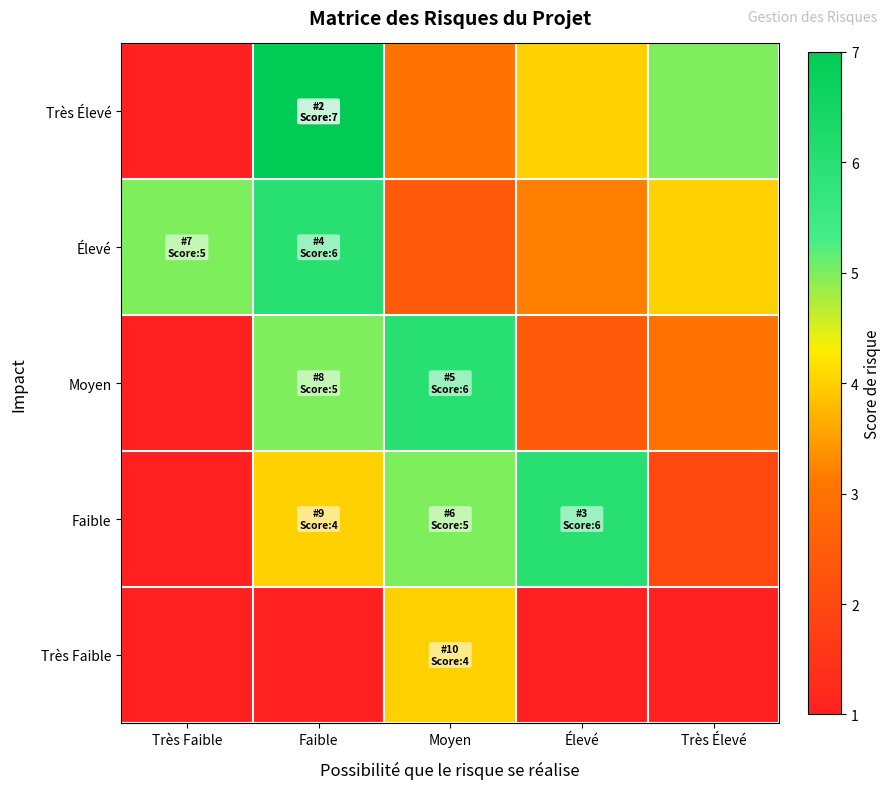

Reading left to right, extract all data points from this chart.

Très Faible: Très Faible=0.2	Faible=0.4	Moyen=4.0	Élevé=0.8	Très Élevé=1.0
Faible: Très Faible=0.4	Faible=4.0	Moyen=5.0	Élevé=6.0	Très Élevé=2.0
Moyen: Très Faible=0.6	Faible=5.0	Moyen=6.0	Élevé=2.4	Très Élevé=3.0
Élevé: Très Faible=5.0	Faible=6.0	Moyen=2.4	Élevé=3.2	Très Élevé=4.0
Très Élevé: Très Faible=1.0	Faible=7.0	Moyen=3.0	Élevé=4.0	Très Élevé=5.0